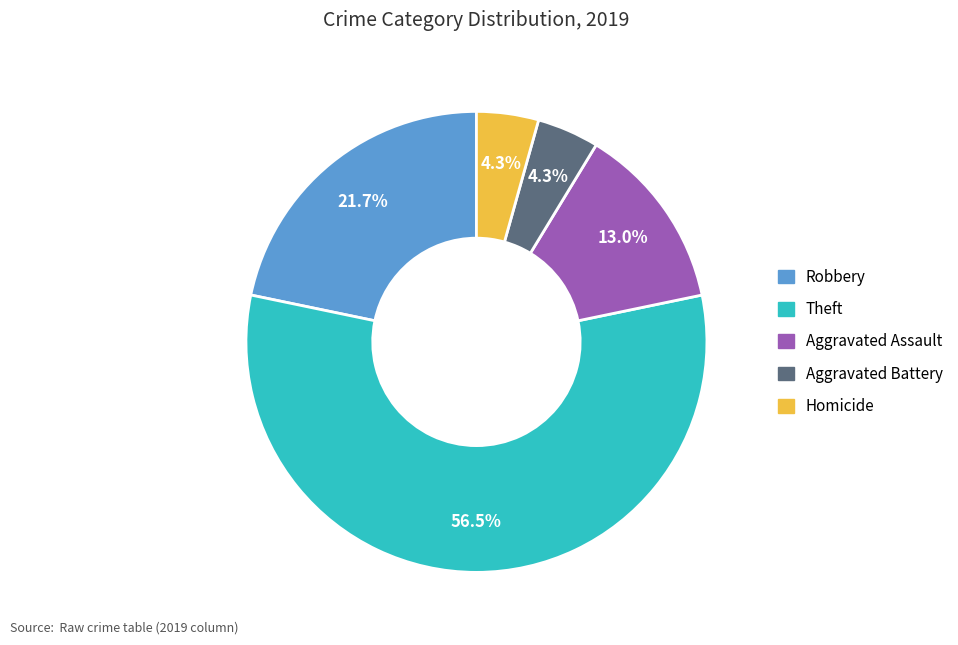

How many slices are in this pie chart?

5